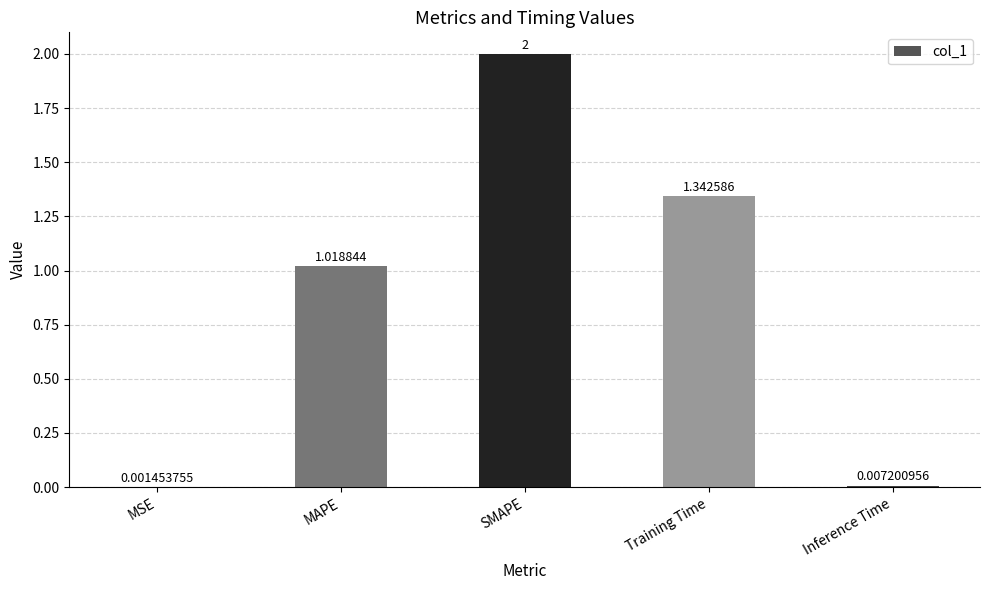

What is the sum of all values?

4.4